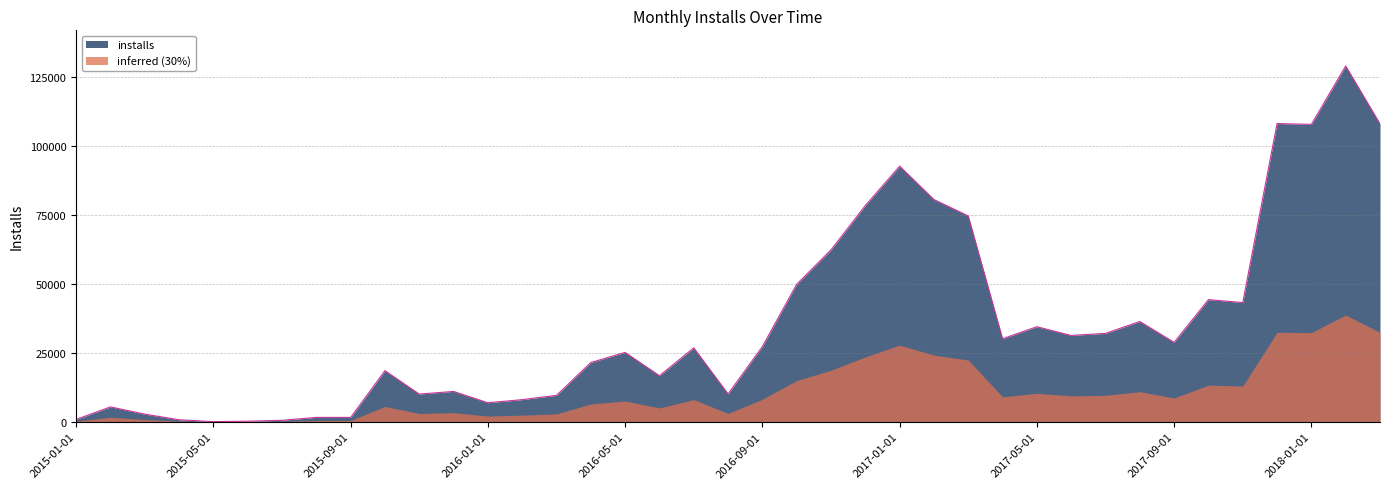

List the labels in order of value, largest first.

2018-02-01, 2017-12-01, 2018-03-01, 2018-01-01, 2017-01-01, 2017-02-01, 2016-12-01, 2017-03-01, 2016-11-01, 2016-10-01, 2017-10-01, 2017-11-01, 2017-08-01, 2017-05-01, 2017-07-01, 2017-06-01, 2017-04-01, 2017-09-01, 2016-09-01, 2016-07-01, 2016-05-01, 2016-04-01, 2015-10-01, 2016-06-01, 2015-12-01, 2016-08-01, 2015-11-01, 2016-03-01, 2016-02-01, 2016-01-01, 2015-02-01, 2015-03-01, 2015-08-01, 2015-09-01, 2015-01-01, 2015-04-01, 2015-07-01, 2015-06-01, 2015-05-01